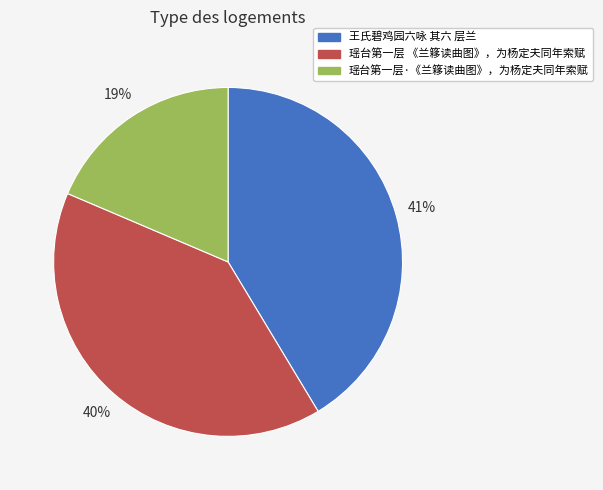

Count the number of slices in the pie.

3